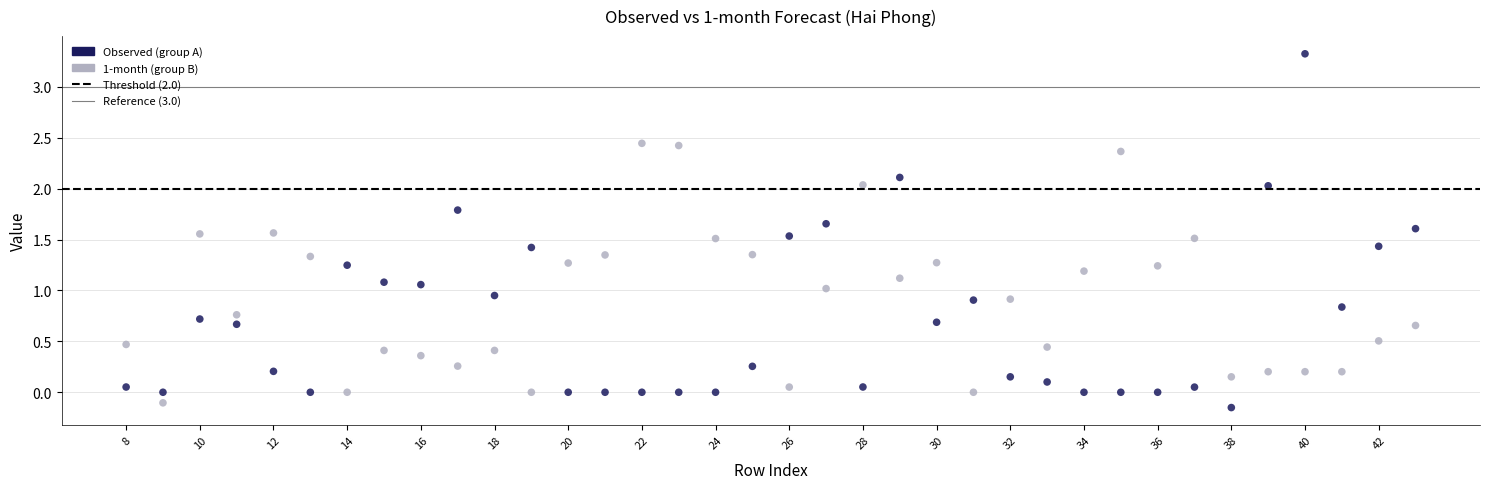

Across all data points, what is the range of Y values (max minus min)?

3.5